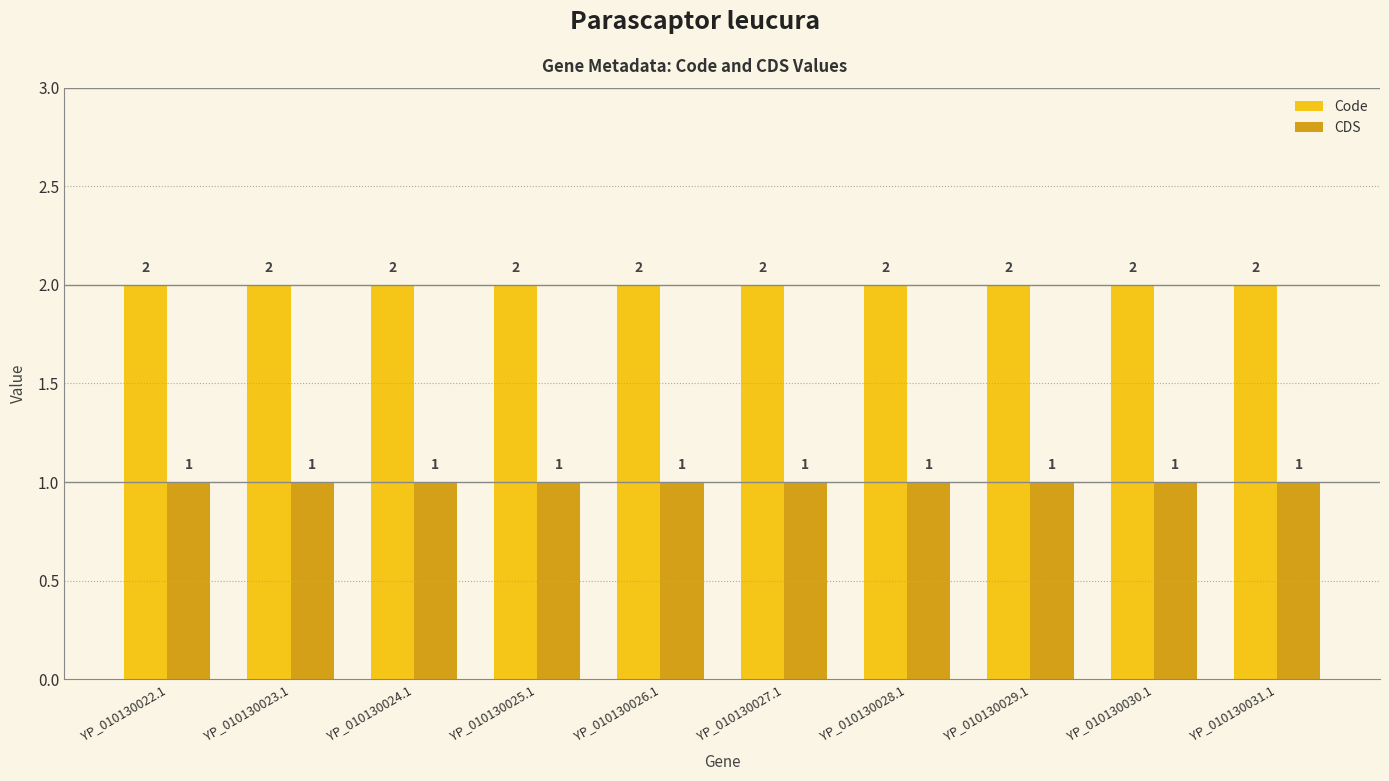

What is the value of the Code bar at the 3rd from the left?

2